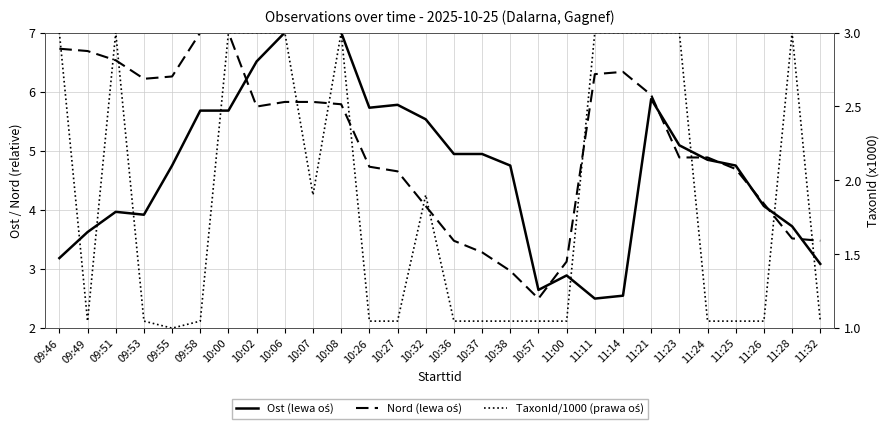

The value of Ost (lewa oś) at 10:26 is 5.7. True or false?

True